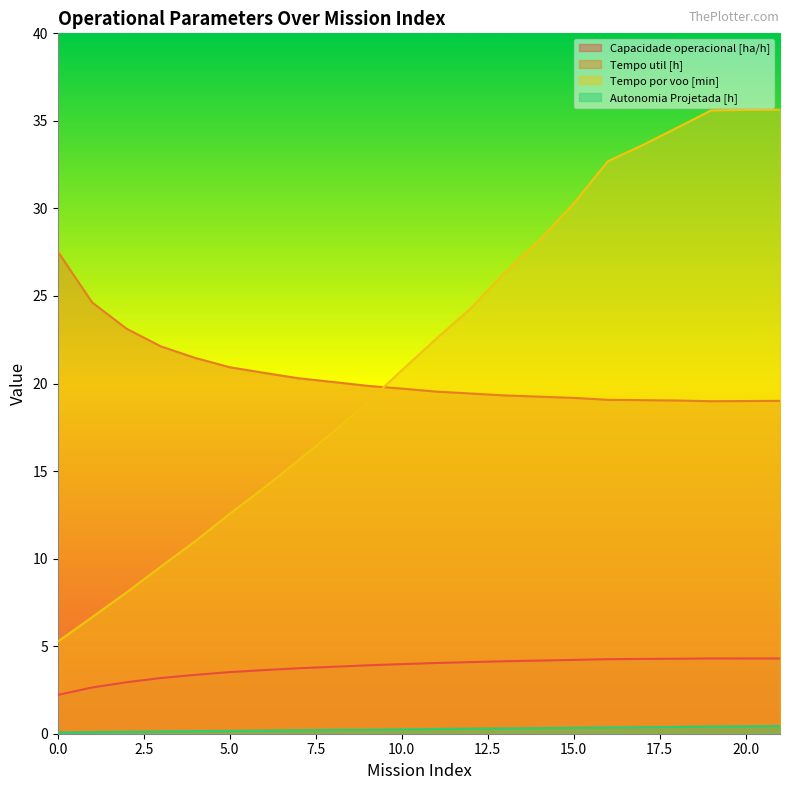

What are all the series names shown in the legend?

Capacidade operacional [ha/h], Tempo util [h], Tempo por voo [min], Autonomia Projetada [h]